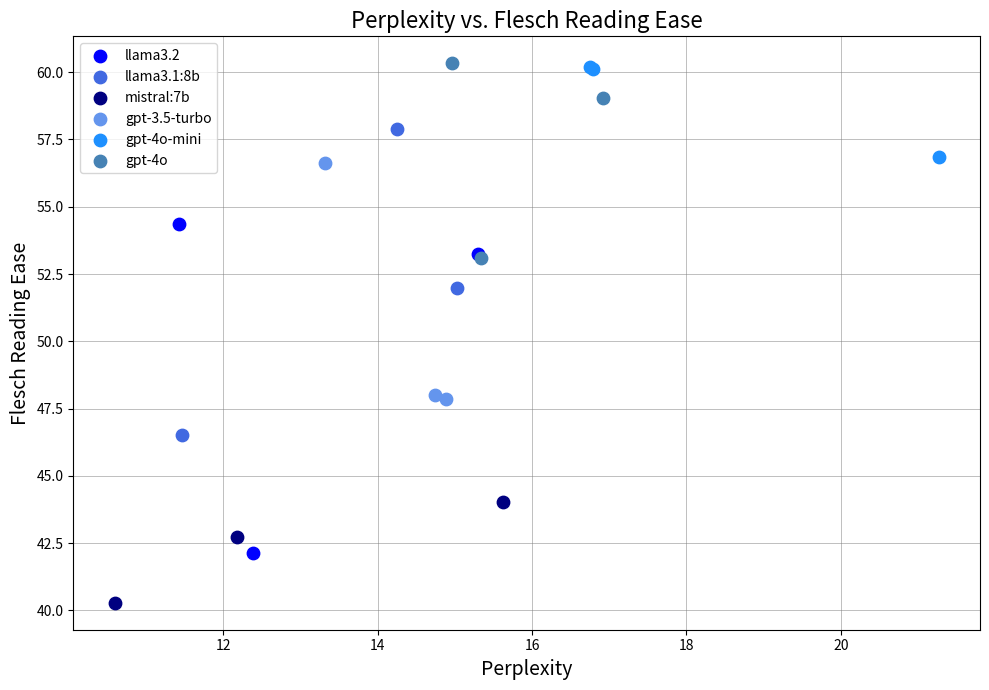

Which series reaches the minimum Y coordinate?

mistral:7b